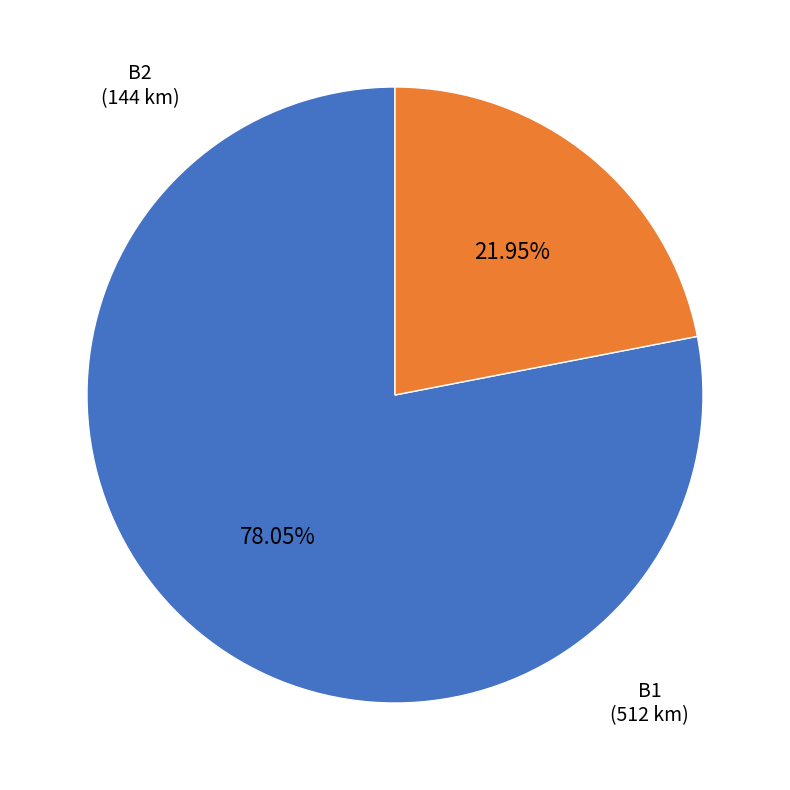

Does any single category account for the majority?

Yes